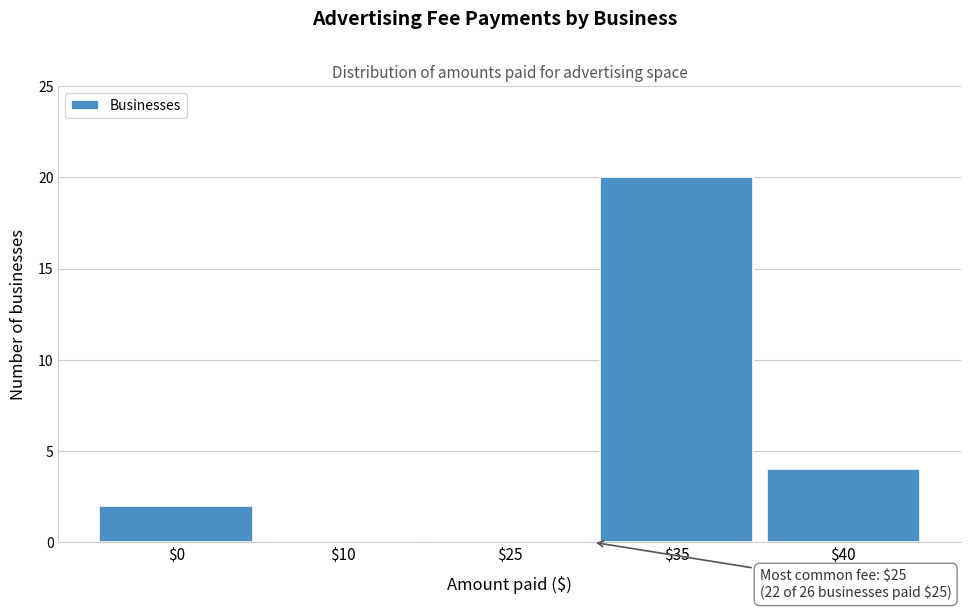

Where is the data nearest to the value 10?

$40